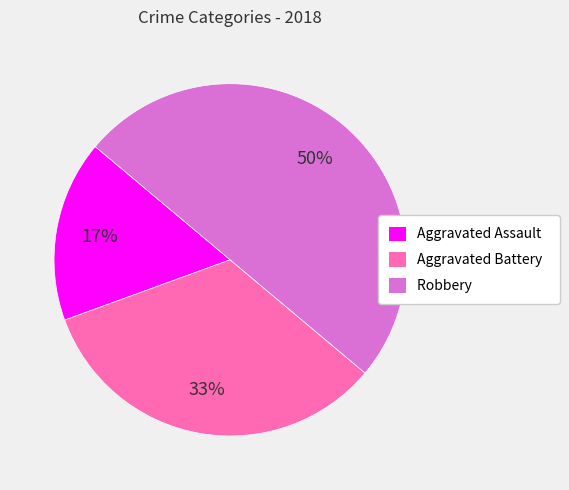

Which category has the smallest portion of the pie?

Aggravated Assault